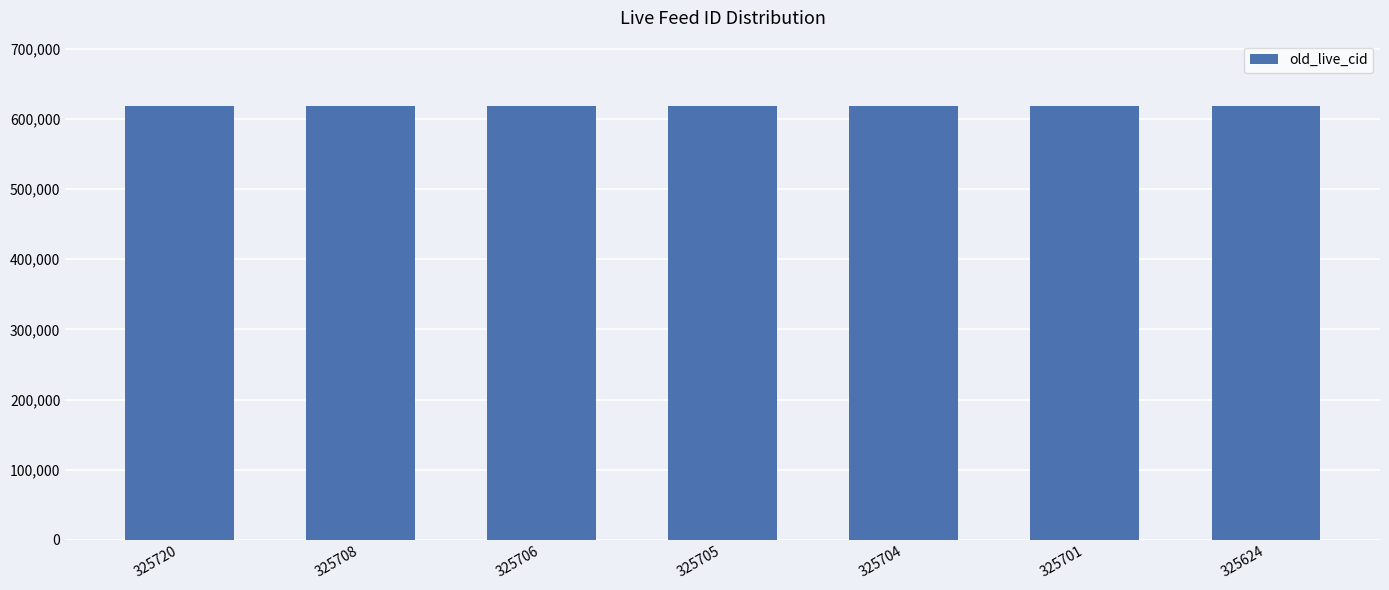

Approximately how many times larger is the value at 325705 compared to 325720?

1.0